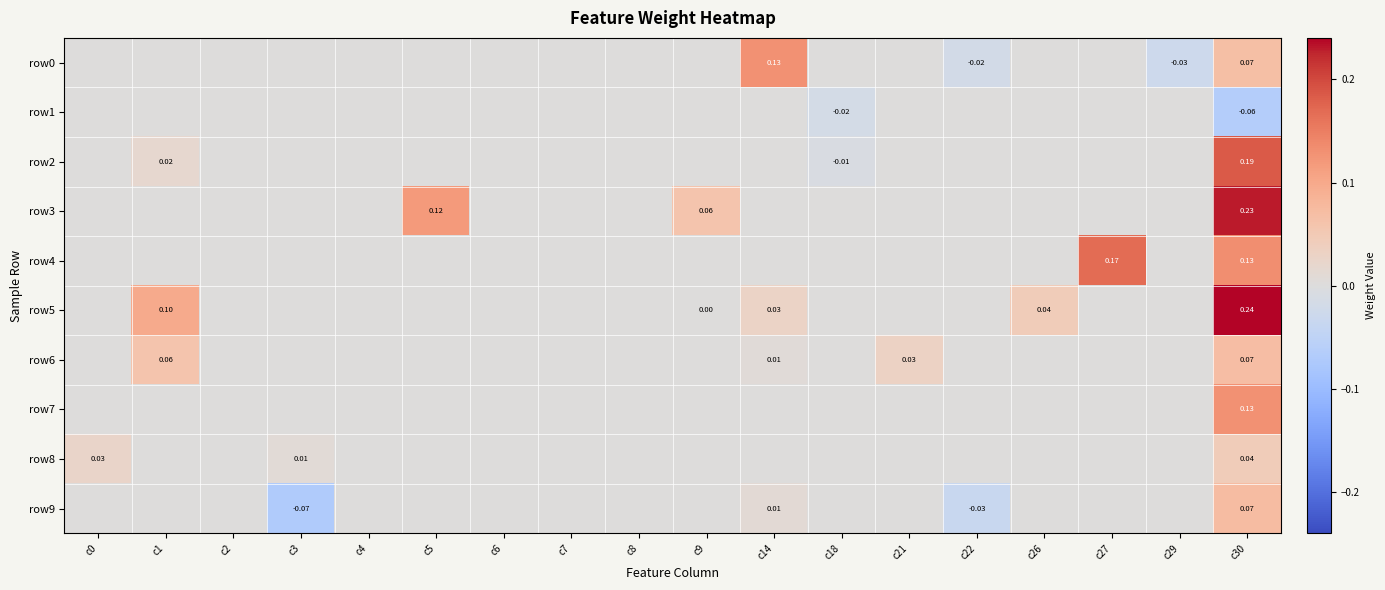

What is the total value across all series at c9?

0.1